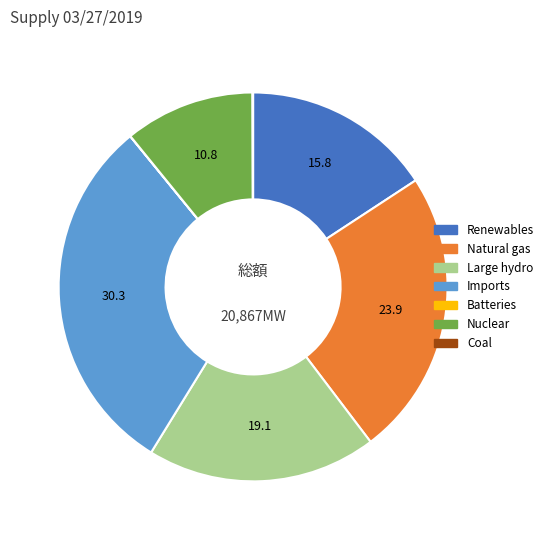

Is there any slice that represents more than half of the pie?

No